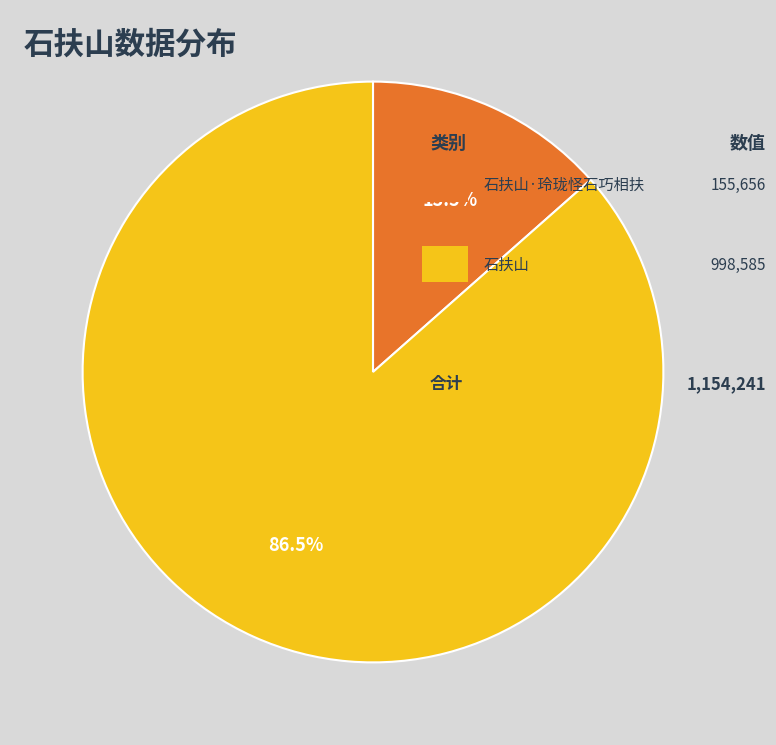

Is there any slice that represents more than half of the pie?

Yes